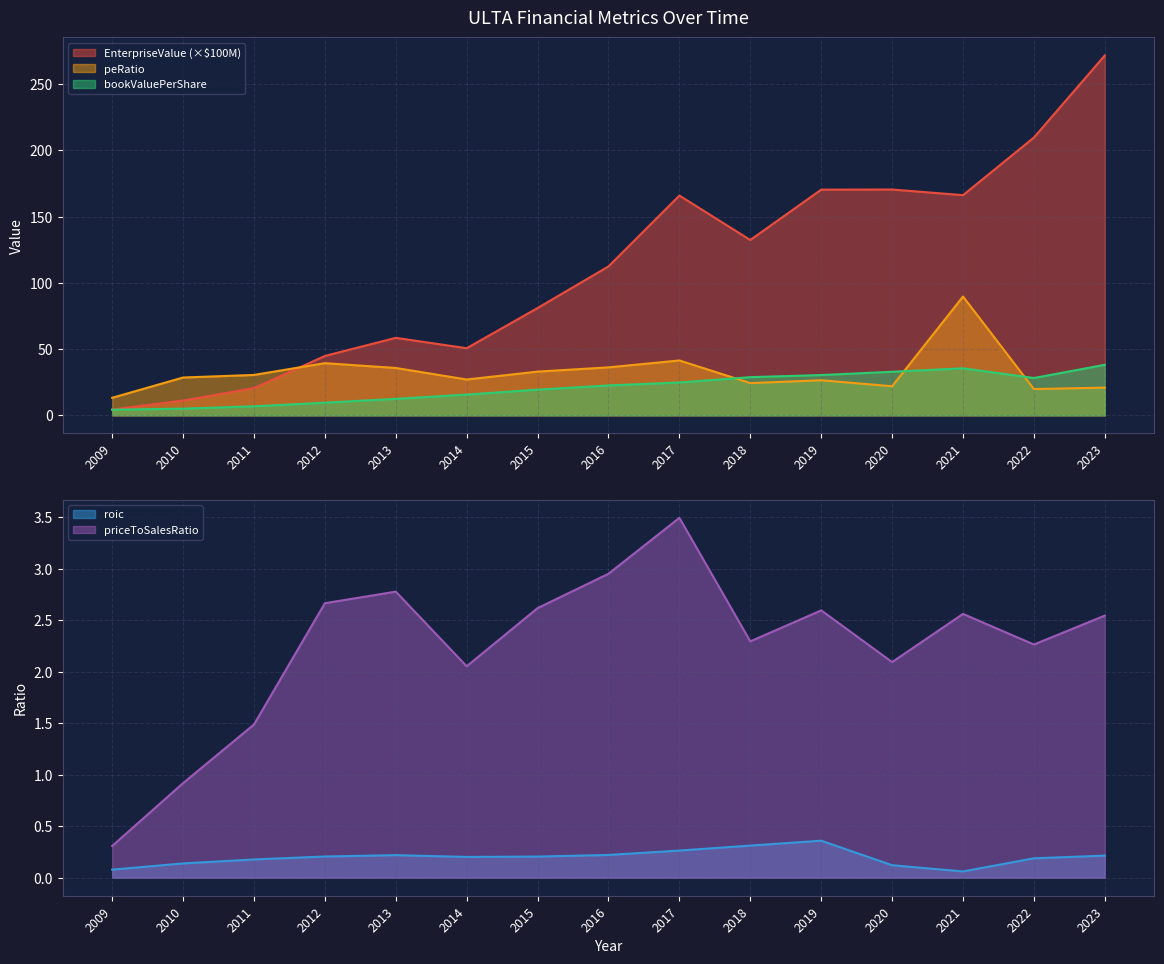

Reading left to right, transcribe all the data shown in this chart.

EnterpriseValue: 4.4	11.2	20.5	44.8	58.5	50.7	81.0	112.4	165.9	132.3	170.3	170.4	166.2	209.6	271.6
bookValuePerShare: 4.3	5.1	6.8	9.5	12.4	15.7	19.4	22.6	24.8	28.8	30.4	32.9	35.5	28.2	38.1
roic: 0.1	0.1	0.2	0.2	0.2	0.2	0.2	0.2	0.3	0.3	0.4	0.1	0.1	0.2	0.2
priceToSalesRatio: 0.3	0.9	1.5	2.7	2.8	2.1	2.6	3.0	3.5	2.3	2.6	2.1	2.6	2.3	2.5
peRatio: 13.2	28.5	30.5	39.4	35.8	27.0	33.0	36.2	41.4	24.3	26.5	22.0	89.7	19.8	20.9